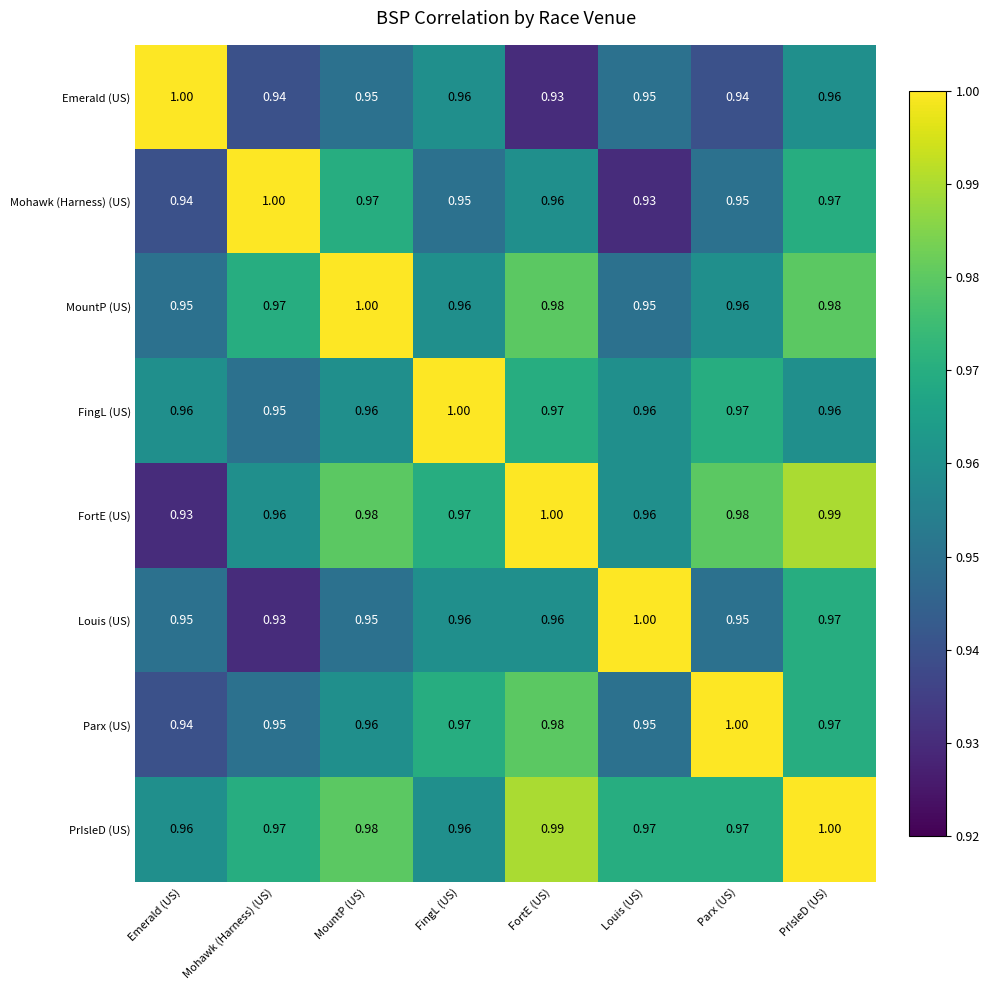

At which label does Parx (US) reach its peak?

Parx (US)